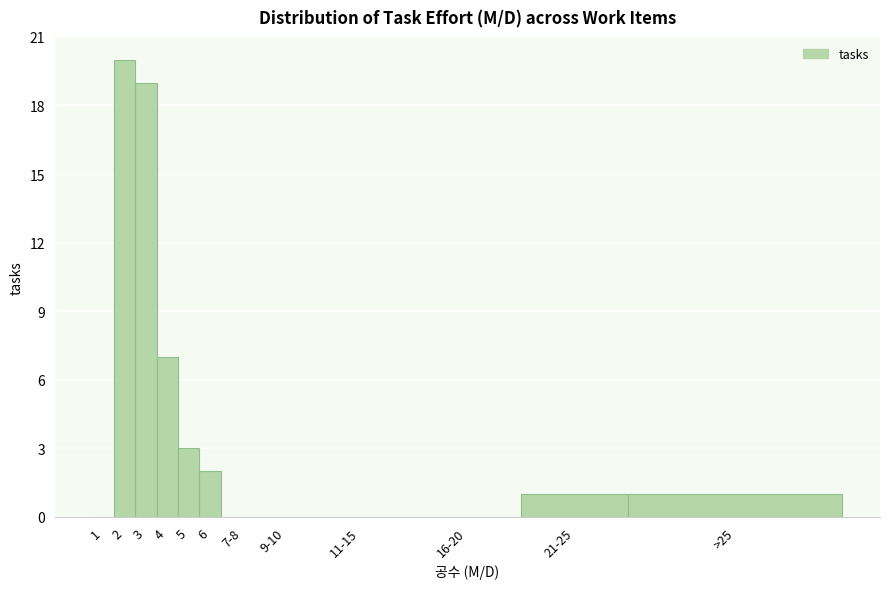

Reading left to right, what are all the values shown in this chart?

1=0	2=20	3=19	4=7	5=3	6=2	7-8=0	9-10=0	11-15=0	16-20=0	21-25=1	>25=1